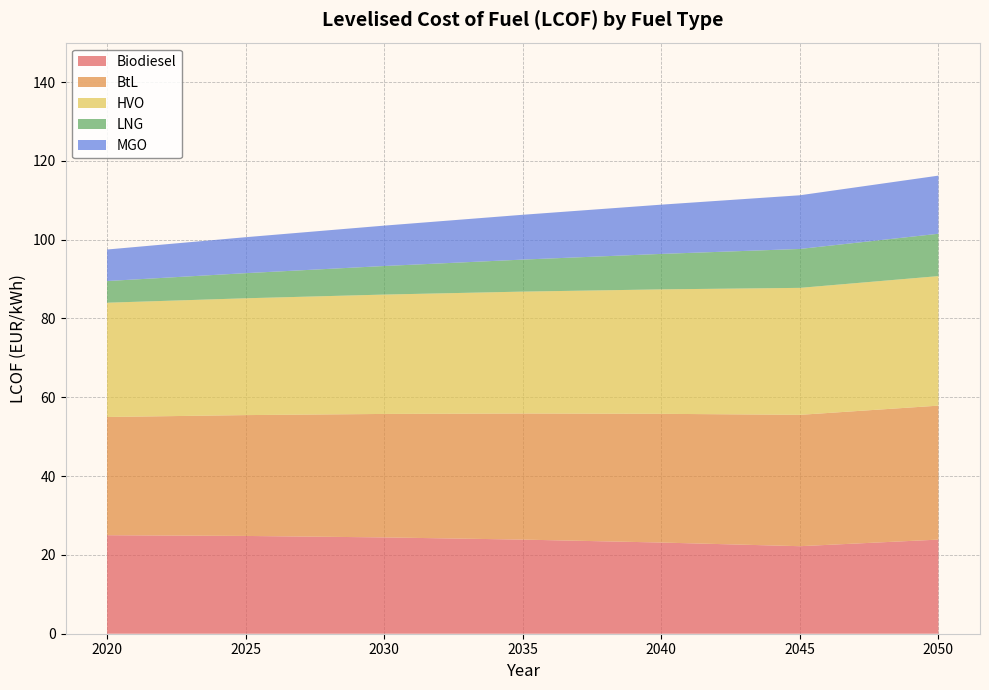

Reading left to right, what are all the values shown in this chart?

Biodiesel: 25.0	24.8	24.4	23.9	23.1	22.2	23.9
BtL: 30.0	30.7	31.3	32.0	32.7	33.3	34.0
HVO: 29.0	29.6	30.3	30.9	31.6	32.2	32.9
LNG: 5.5	6.4	7.2	8.1	9.0	9.9	10.8
MGO: 8.0	9.1	10.2	11.4	12.5	13.6	14.8